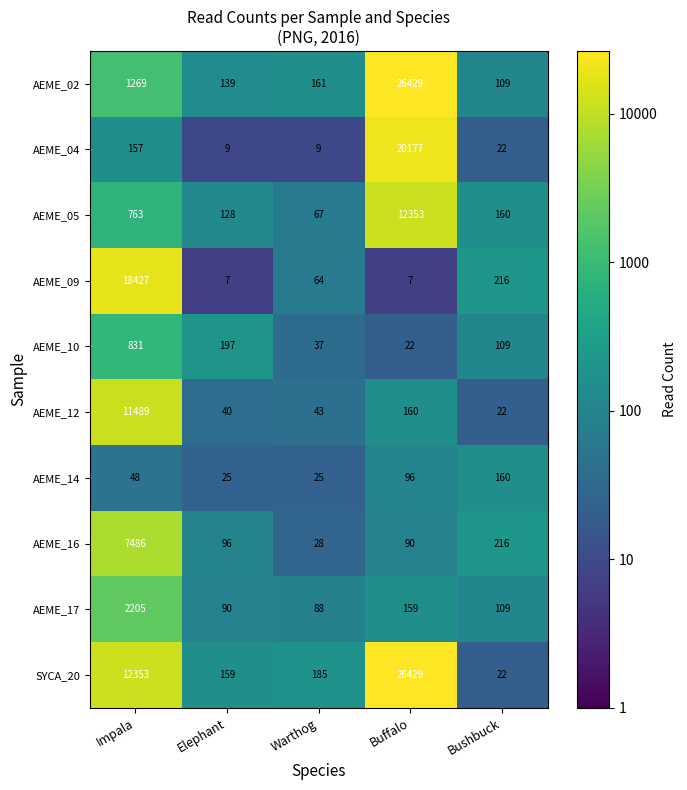

At which label is AEME_17 closest to 1146?

Buffalo